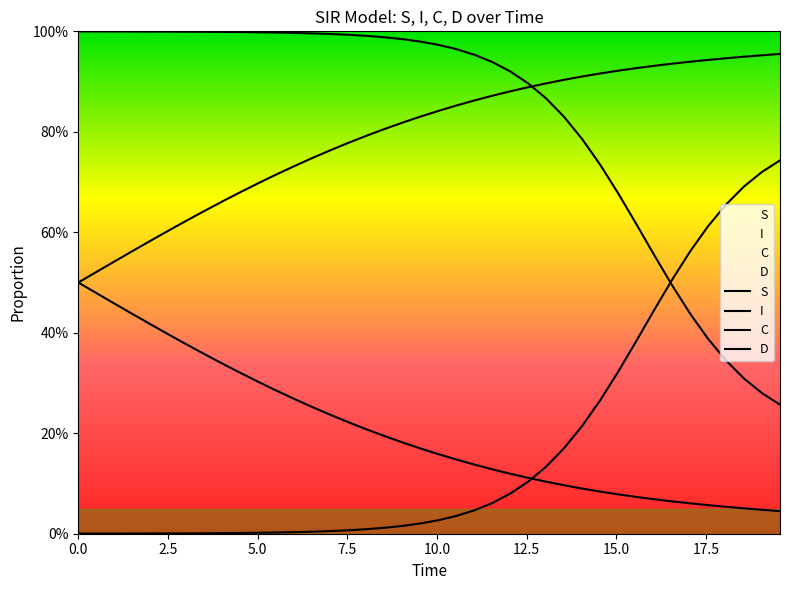

What is the value of the I point at the 14th from the left?

1.0